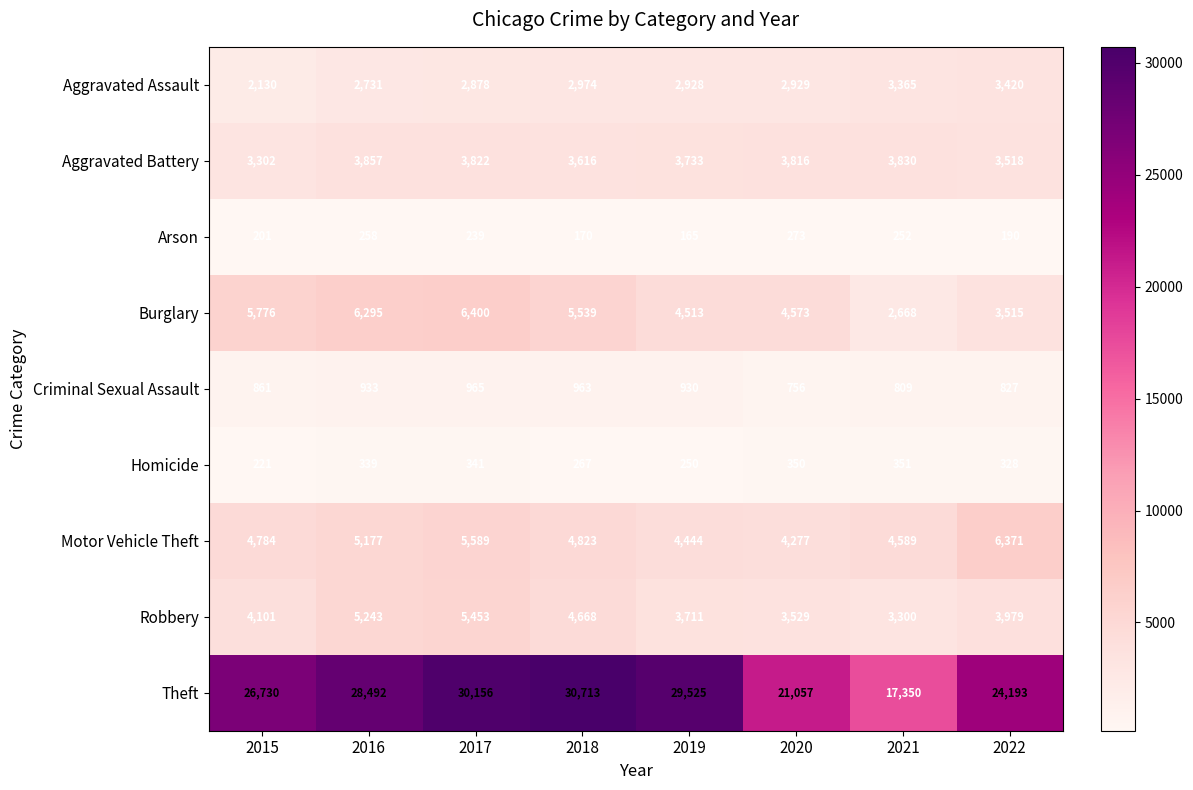

Rank the series by their maximum value, from lowest to highest.

Arson, Homicide, Criminal Sexual Assault, Aggravated Assault, Aggravated Battery, Robbery, Motor Vehicle Theft, Burglary, Theft